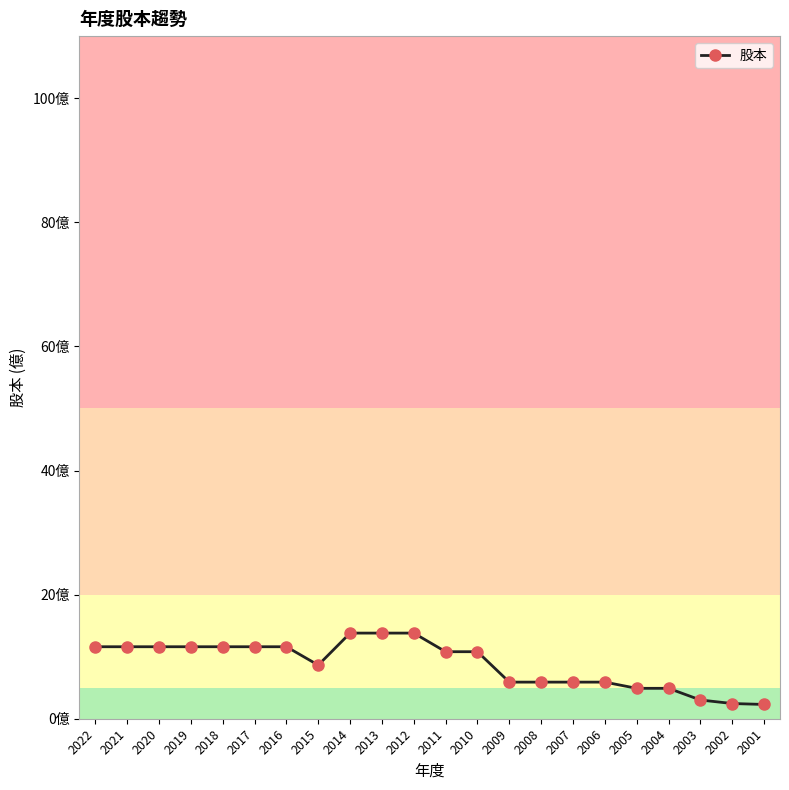

How many points are lower than both their immediate neighbors (excluding endpoints)?

1